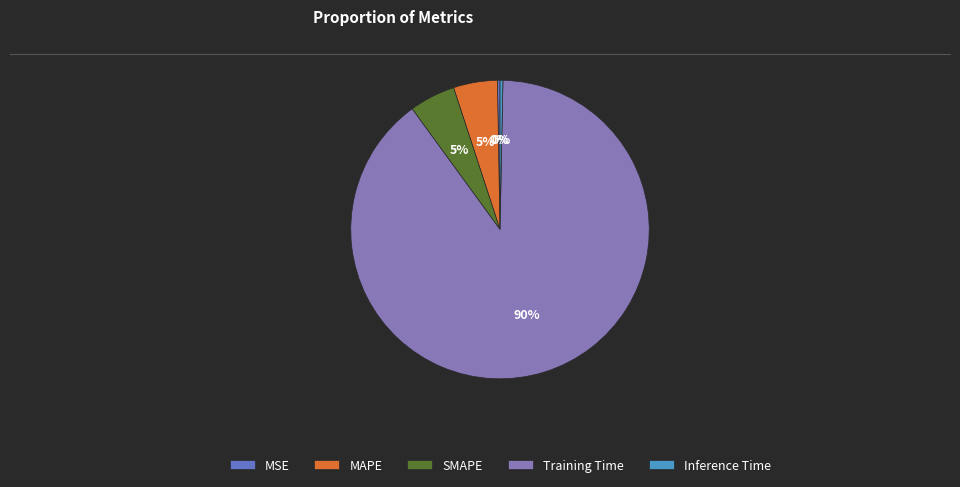

Which slice is the smallest?

MSE